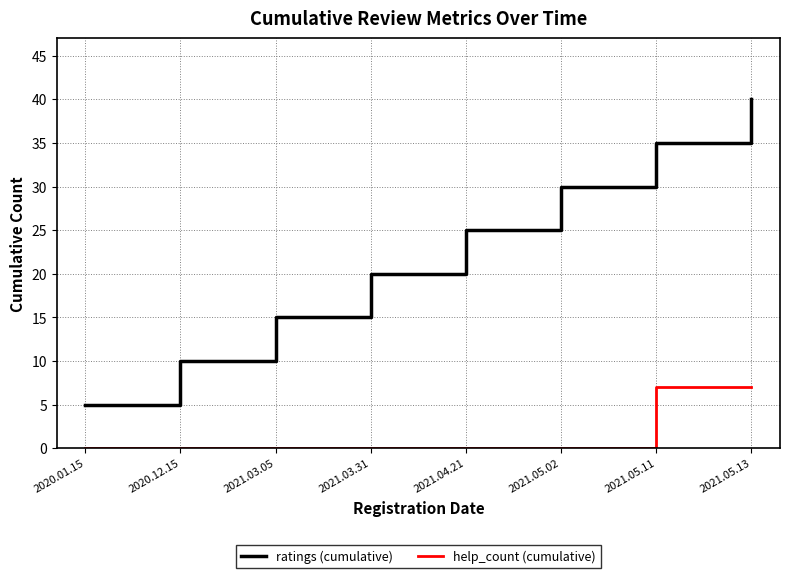

What is the difference between the maximum and second lowest values in the ratings (cumulative) series?

30